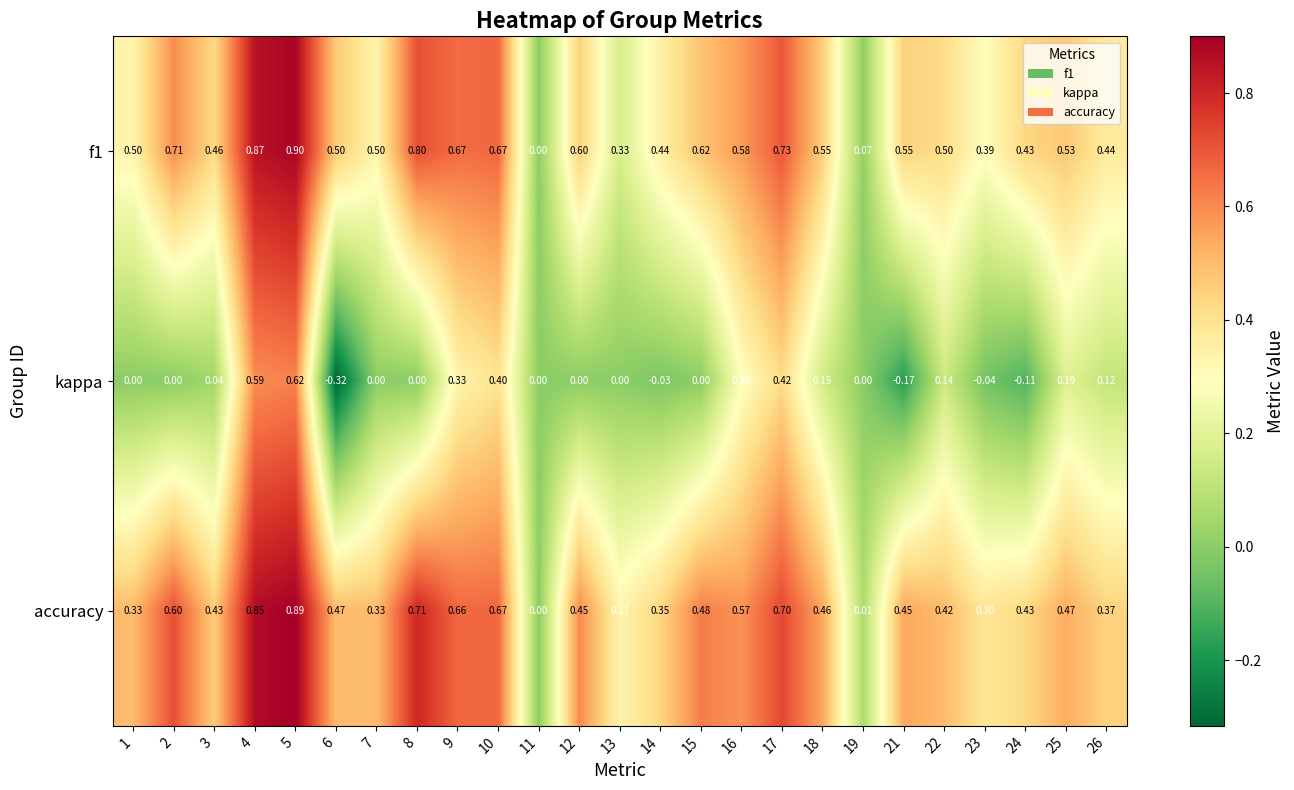

Which series has the largest range (max minus min)?

kappa